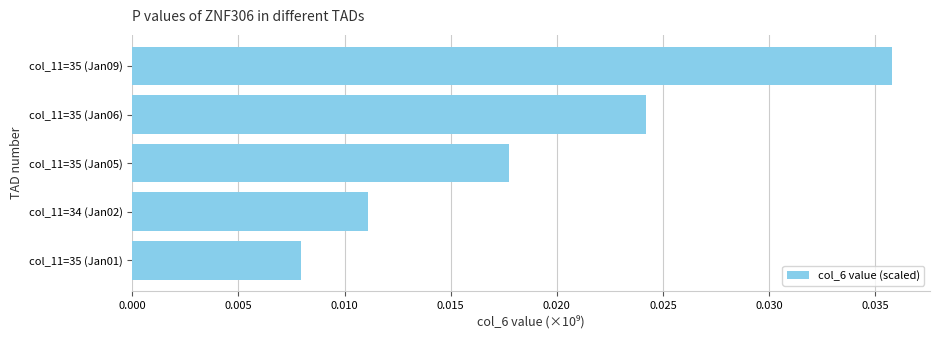

How many data points does each series have?

5